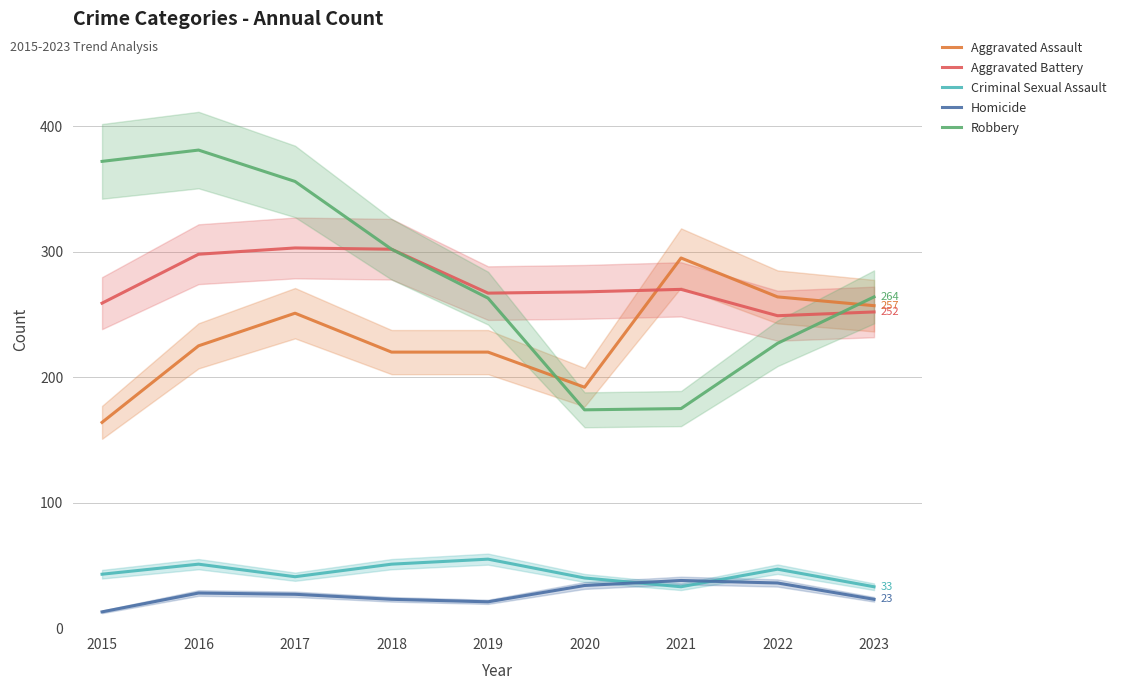

What value does the Aggravated Assault series have at 2018, to the nearest 10?

220